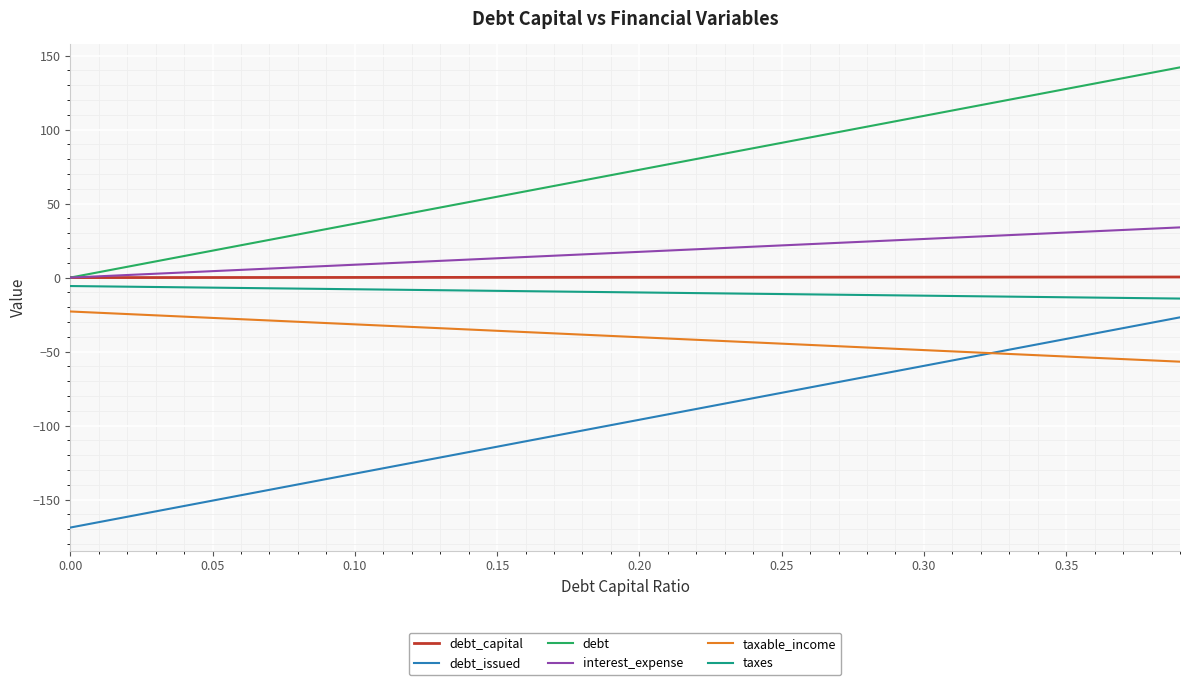

Does the chart have visible grid lines?

Yes